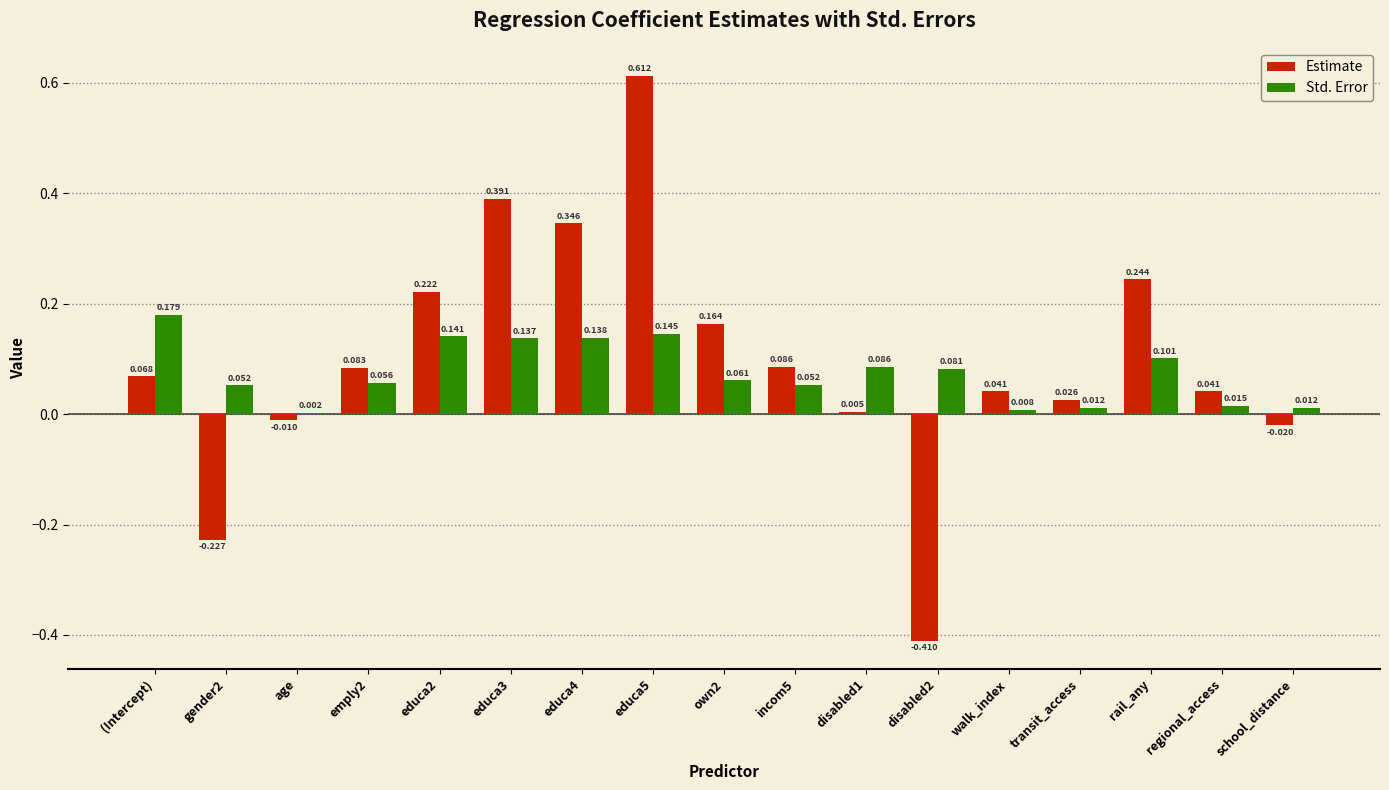

Which series has the largest total across all categories?

Estimate